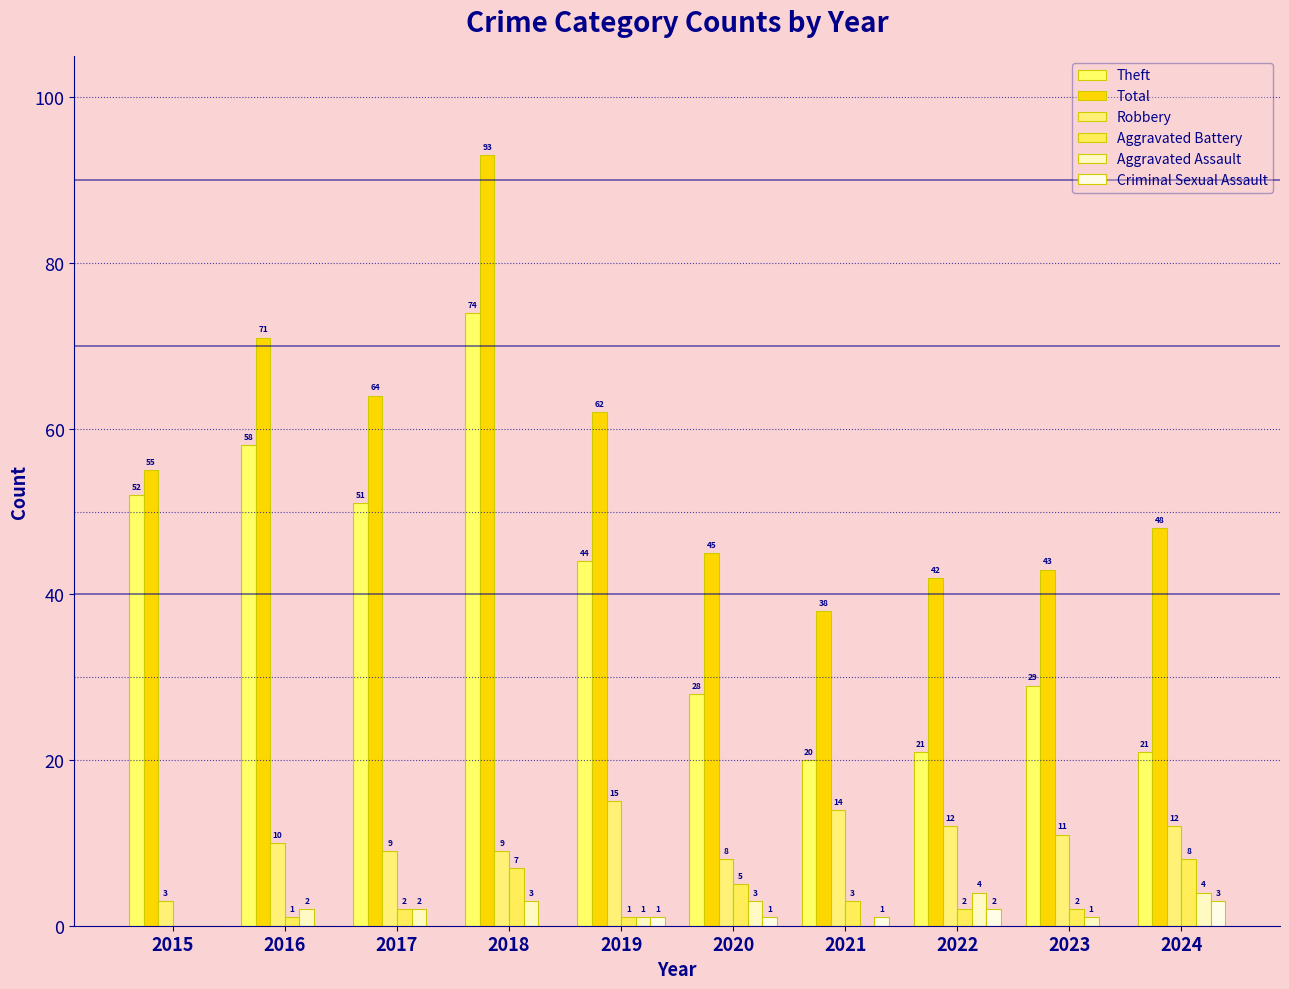

Rank the series at 2016 from lowest to highest value.

Criminal Sexual Assault, Aggravated Battery, Aggravated Assault, Robbery, Theft, Total